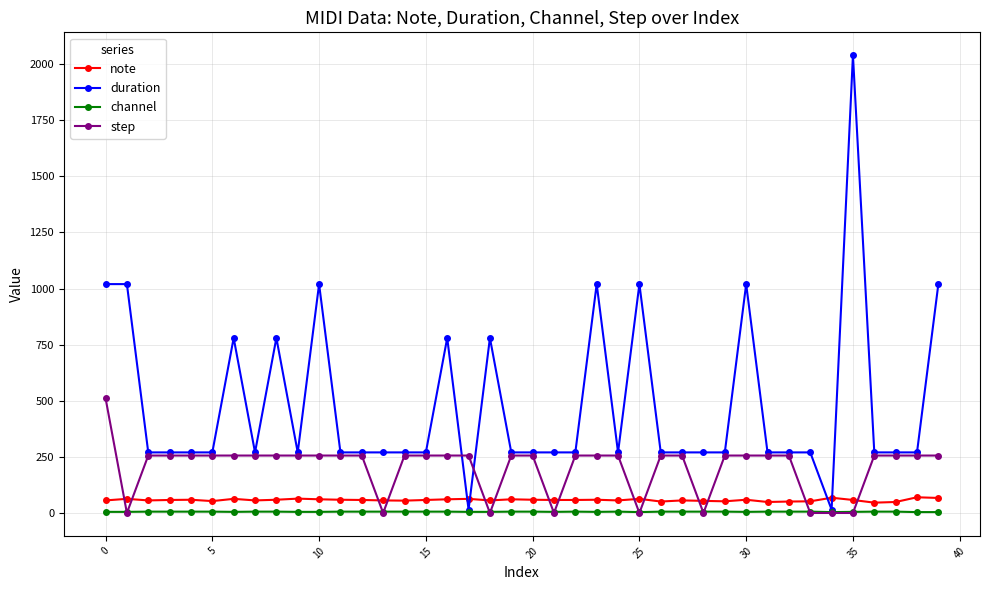

After their last crossing, which series has the higher values: note or duration?

duration